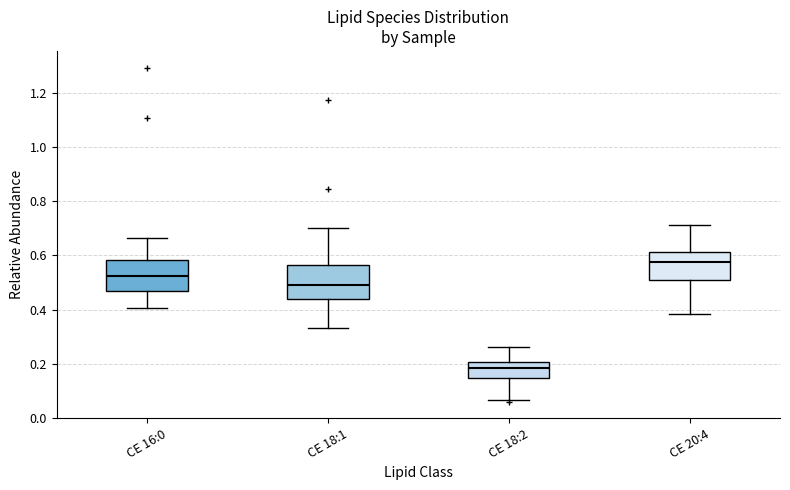

Which box has the lowest median line?

CE 18:2